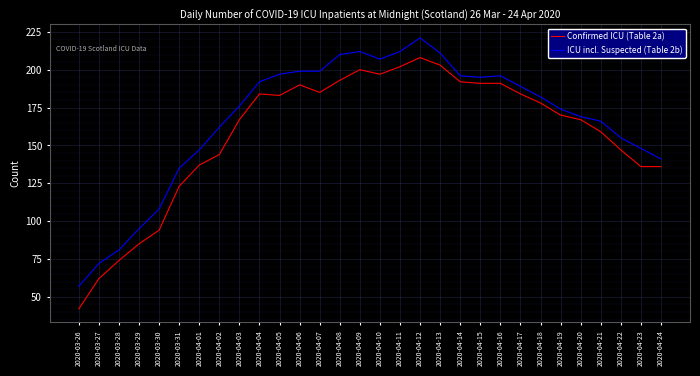

What is the difference between the highest and lowest values at 2020-04-02?

18